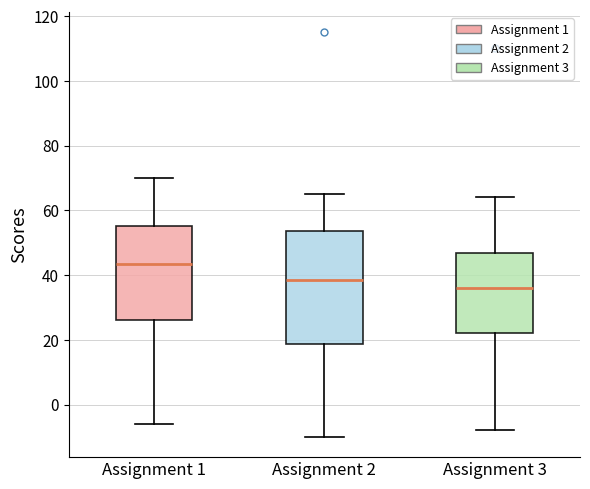

Which box is the tallest, from its lower edge to its upper edge?

Assignment 2